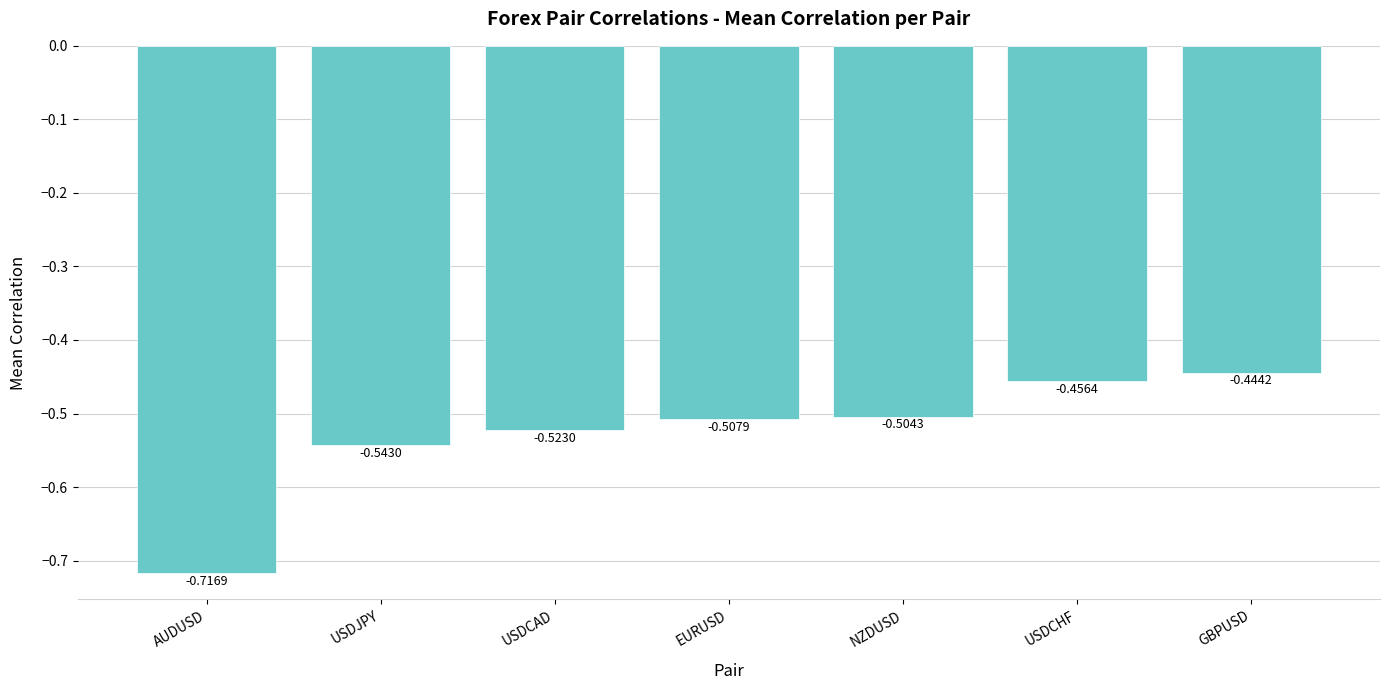

What is the change in value from USDCAD to USDCHF?

+0.1